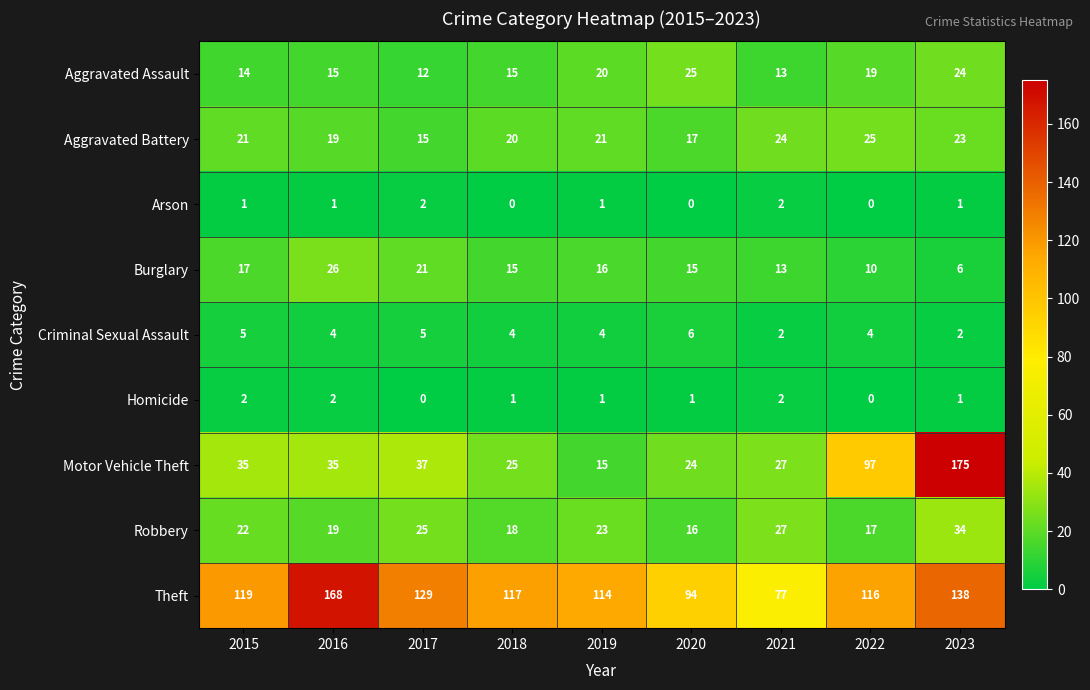

What is the sum of all Robbery values?

201